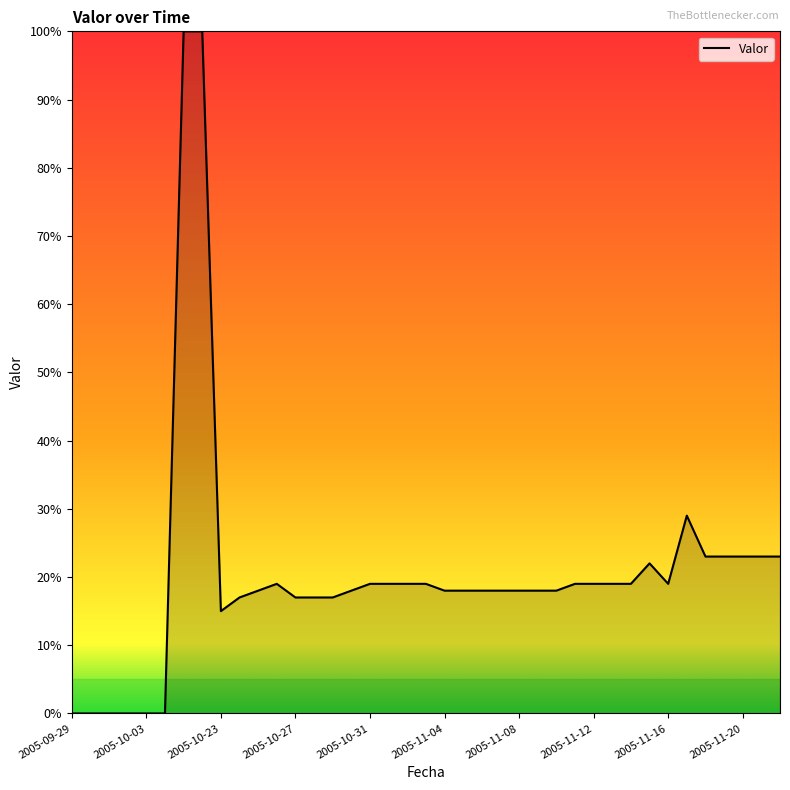

What is the difference between the maximum and minimum values?

100